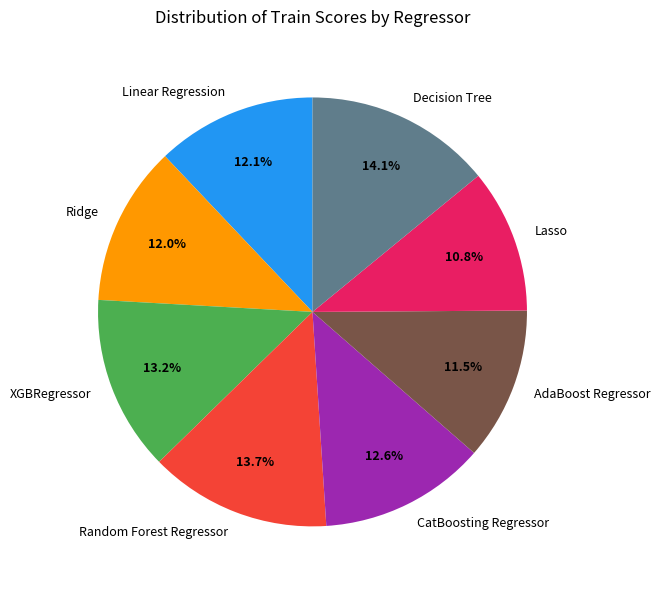

What is the smallest slice in the pie chart?

Lasso